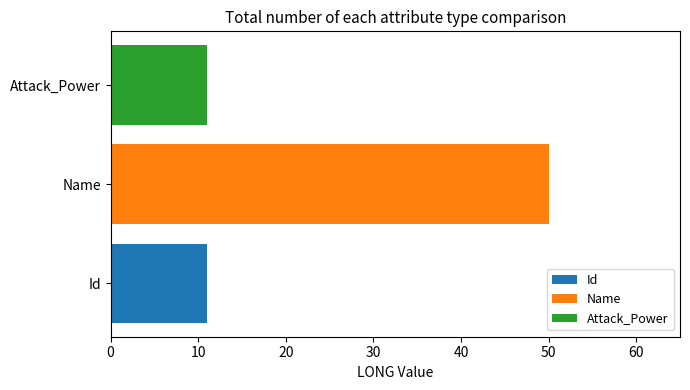

List the labels in order of Name value, smallest first.

Name